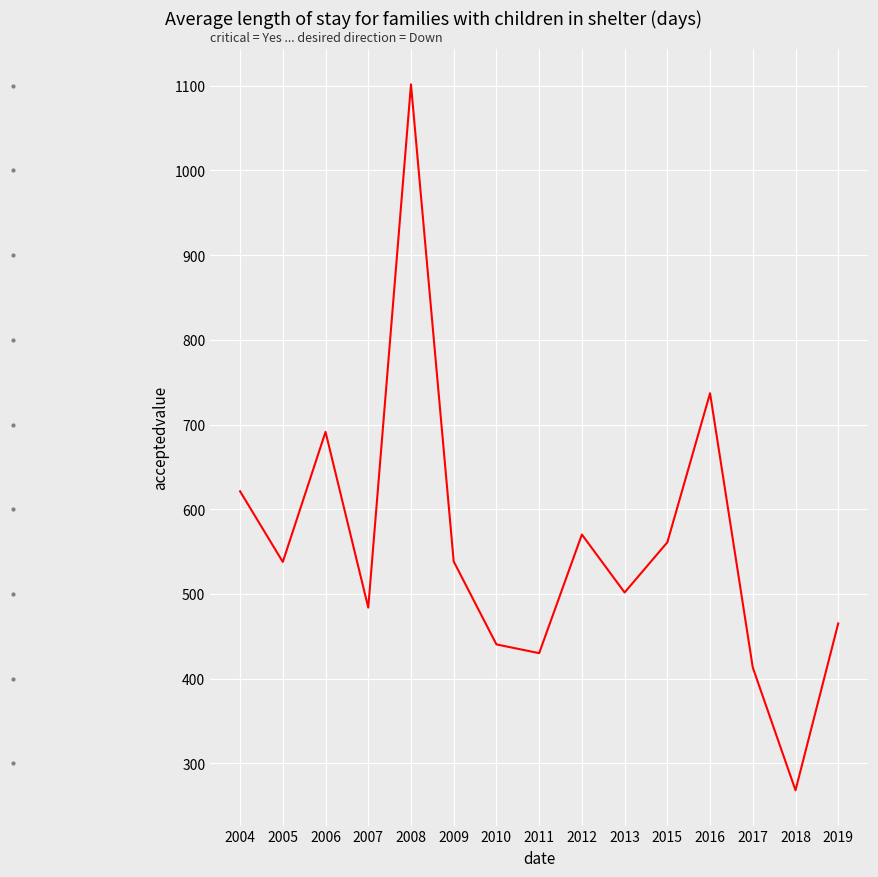

Is this an area chart (filled region under the line)?

No